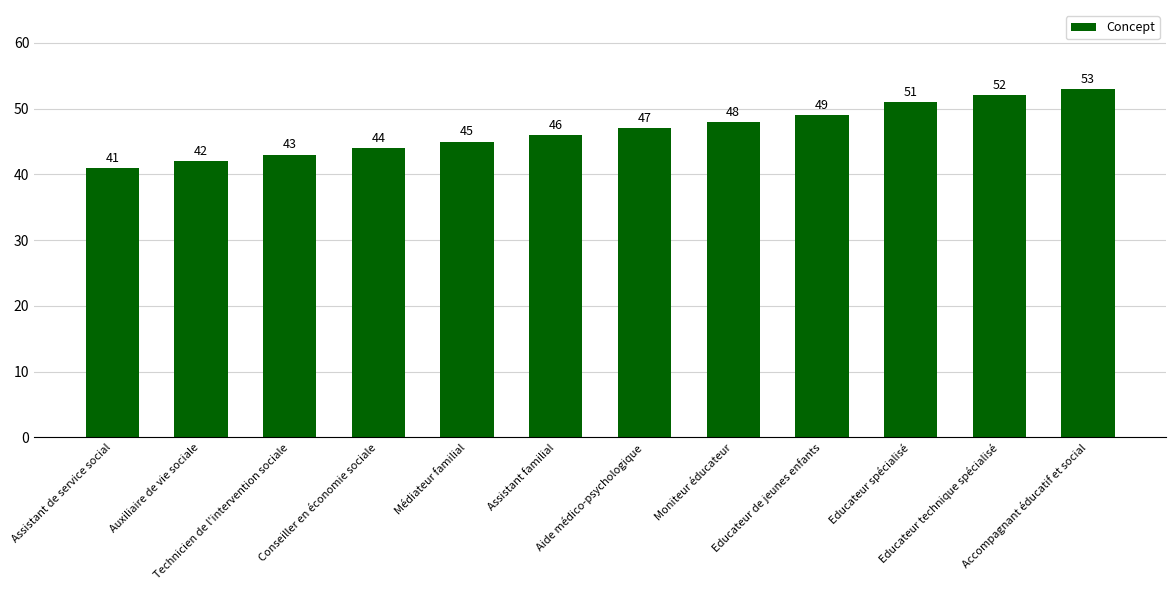

Does the chart contain any negative values?

No